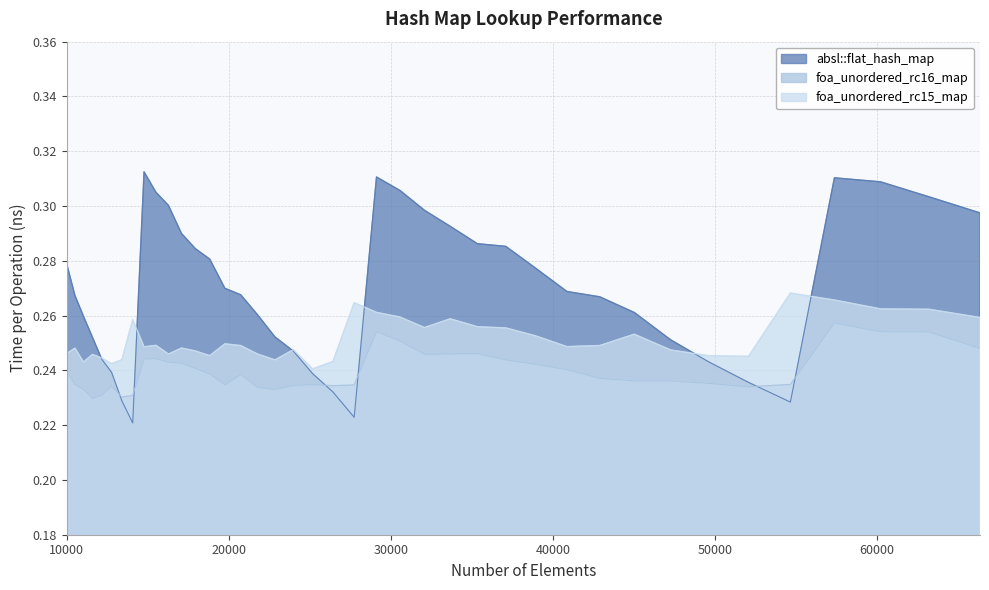

Which series has the largest total across all categories?

absl::flat_hash_map